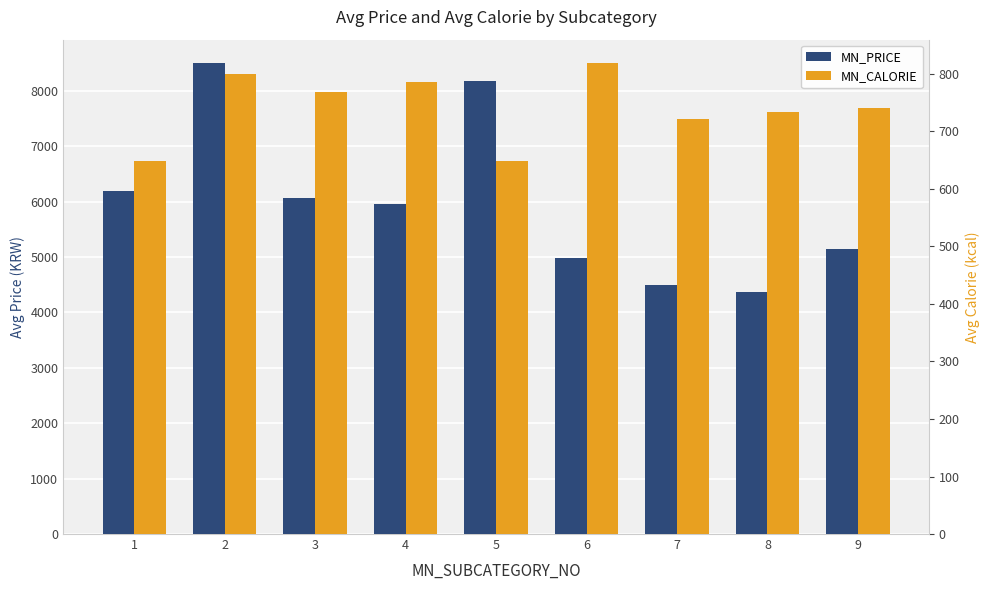

How many bars are there in total?

18